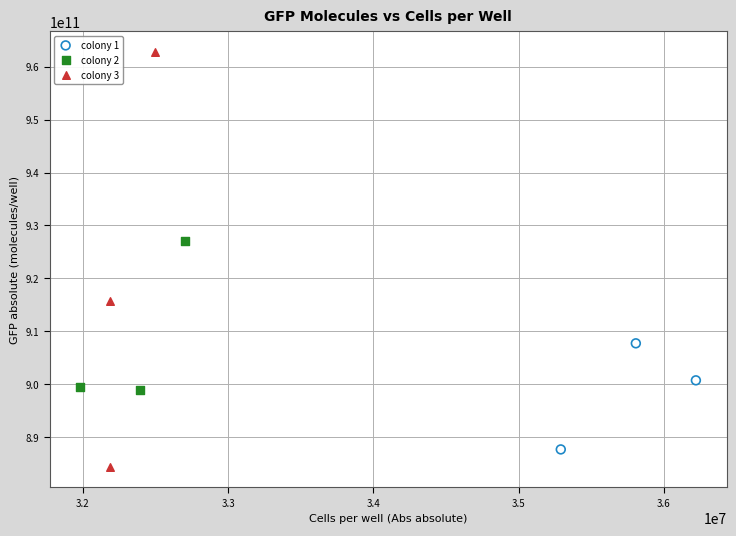

Which series contains the highest Y value?

colony 3